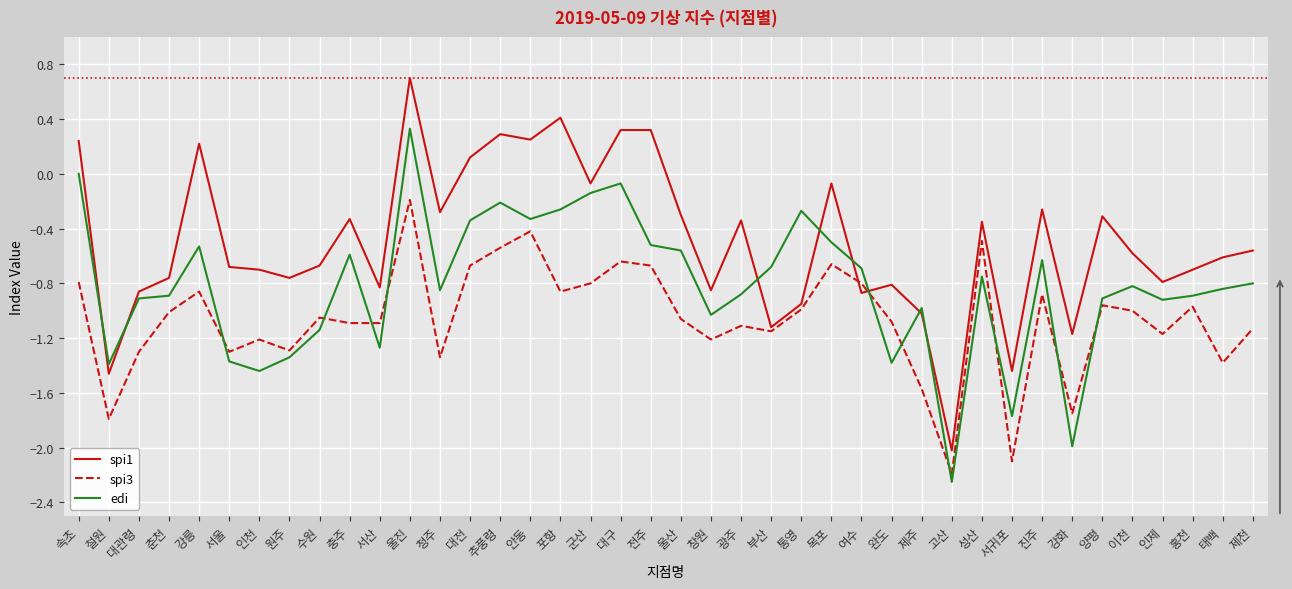

Rank the series by their average value, from highest to lowest.

spi1, edi, spi3